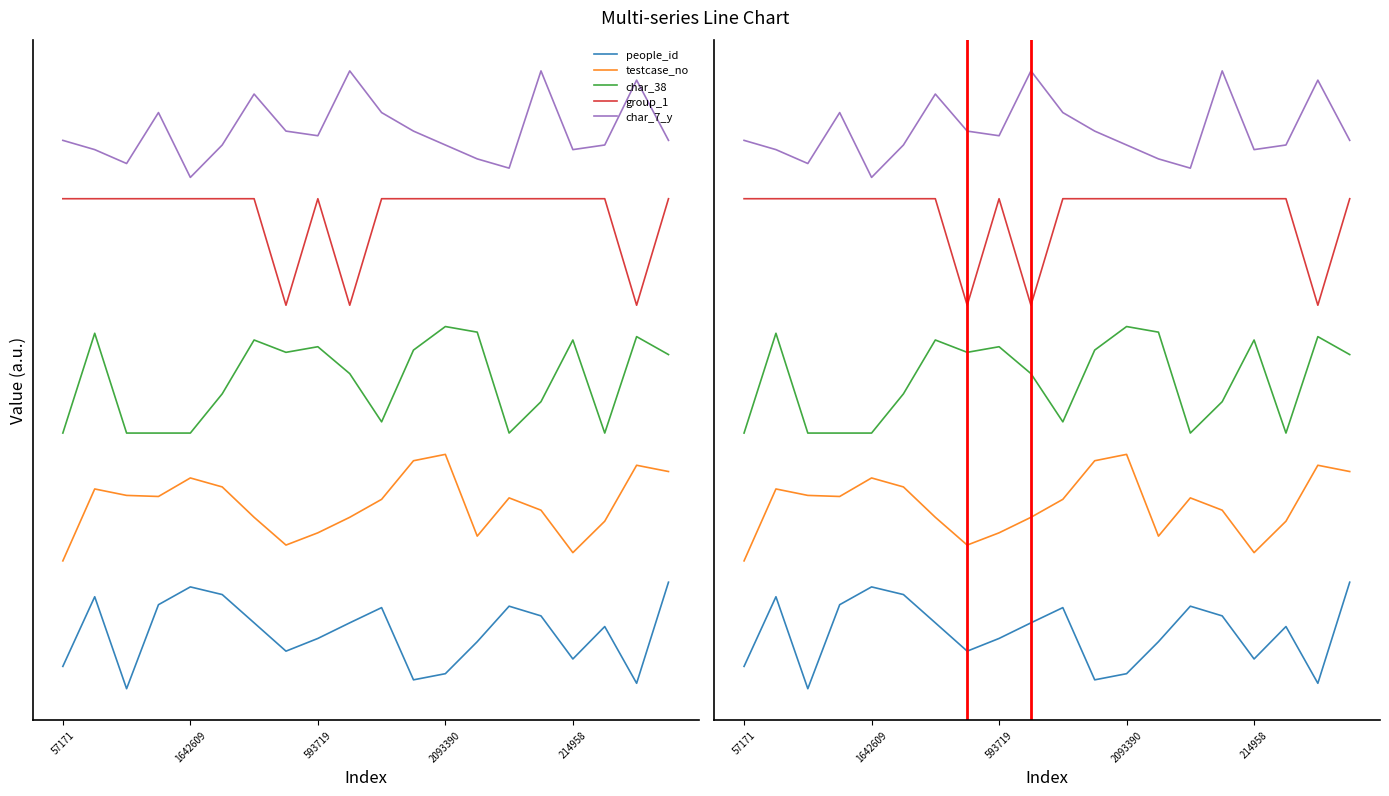

How many data points in char_7_y are above 5?

16